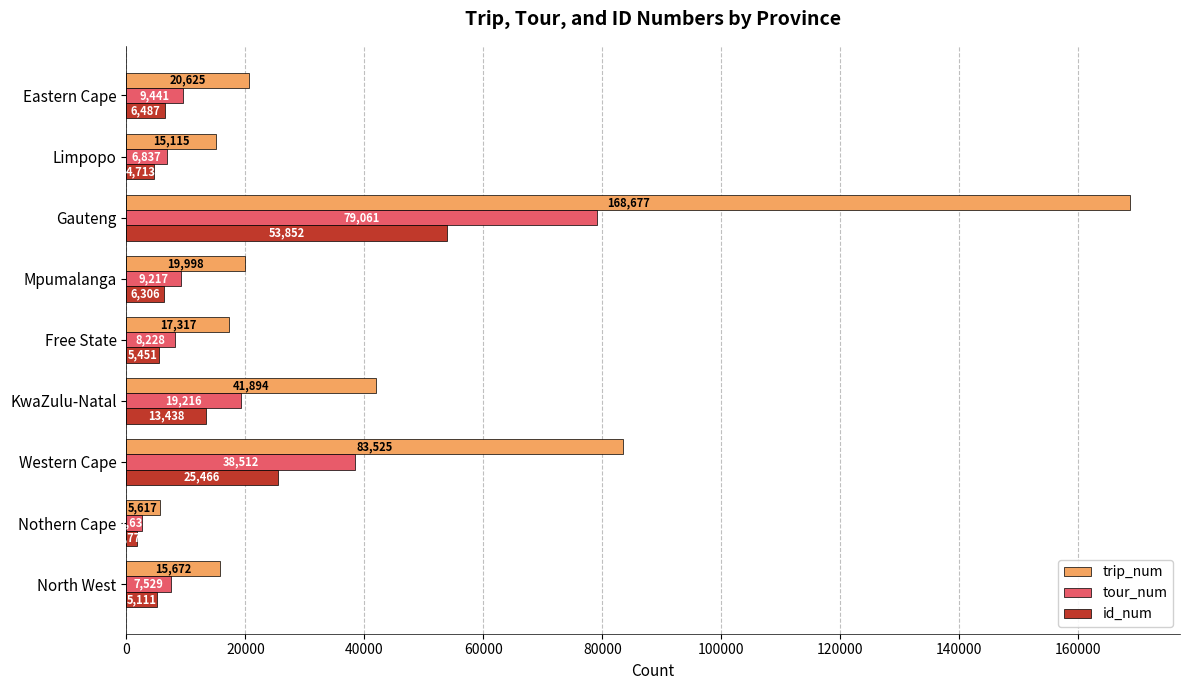

The trip_num series shows 15115 at Limpopo. True or false?

True